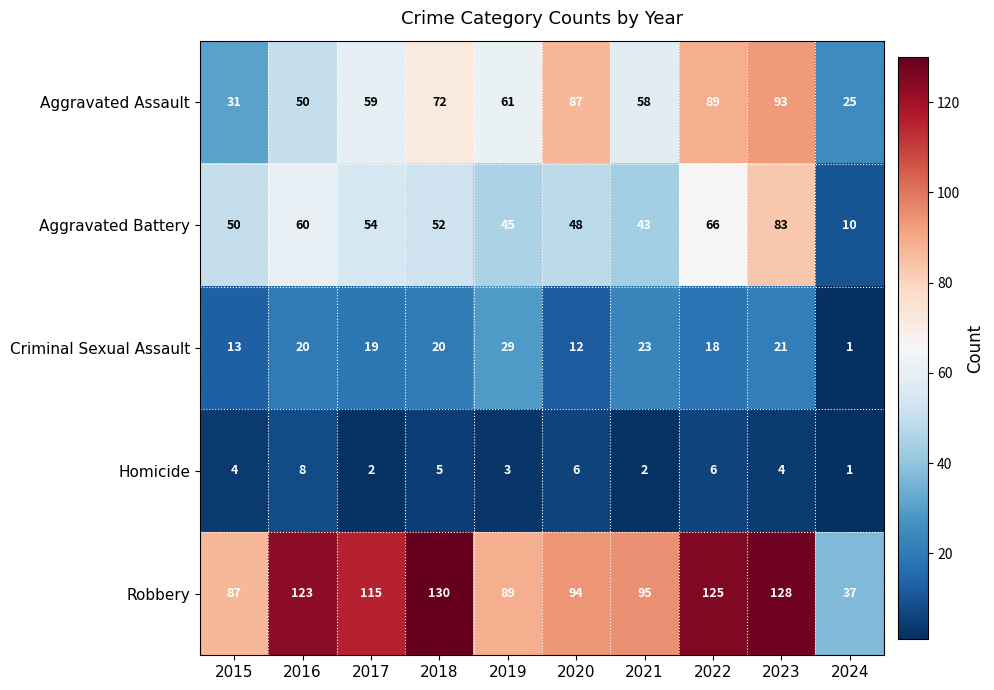

At which label does Aggravated Battery first exceed 52?

2016